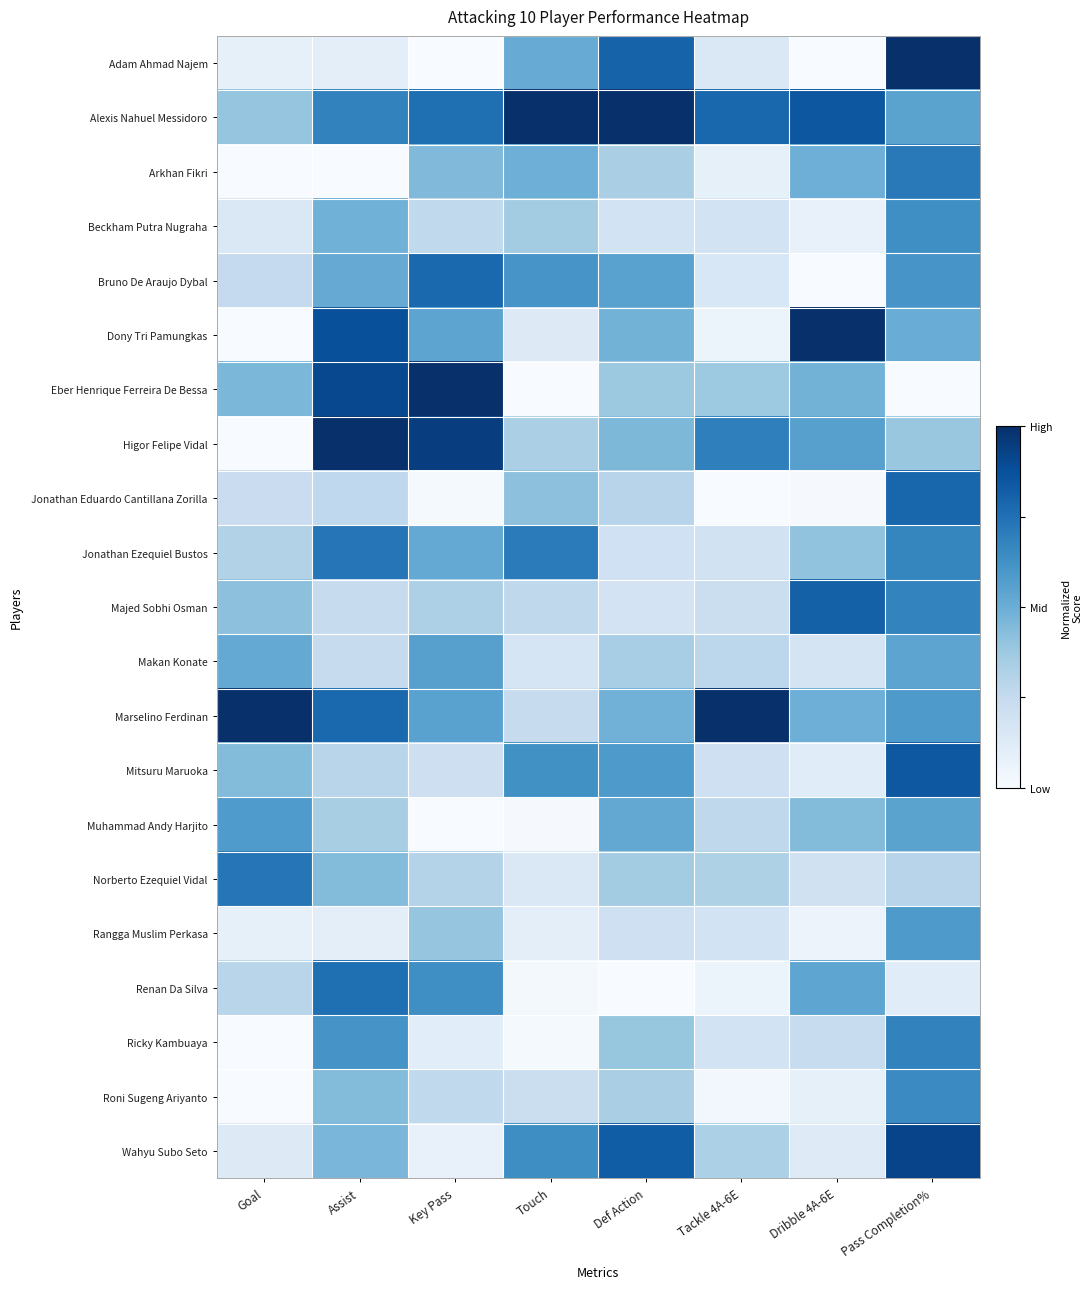

What is the total value across all series at Pass Completion%?

12.3